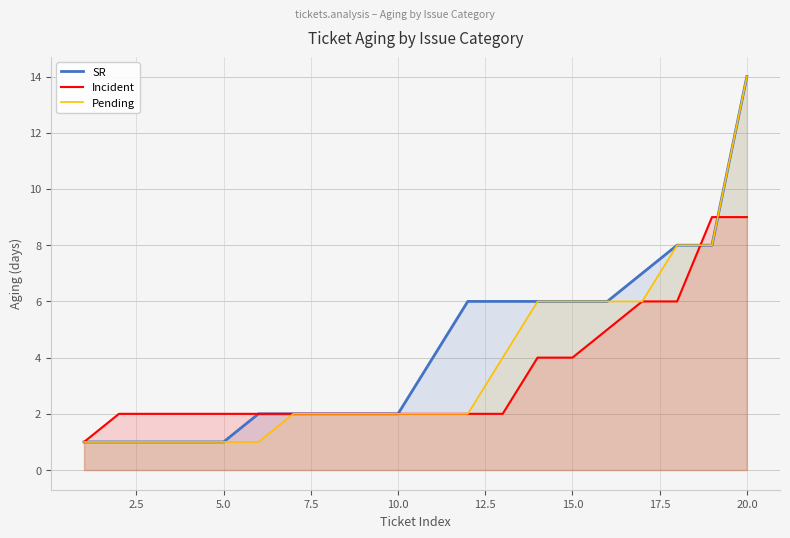

Count the Incident values in the range 2 to 5.

15